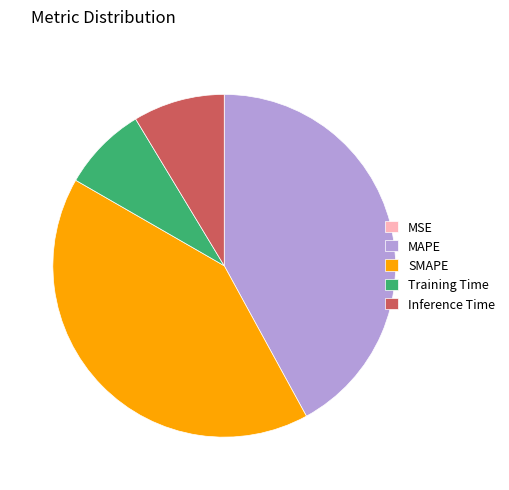

Which has a higher value, SMAPE or Inference Time?

SMAPE